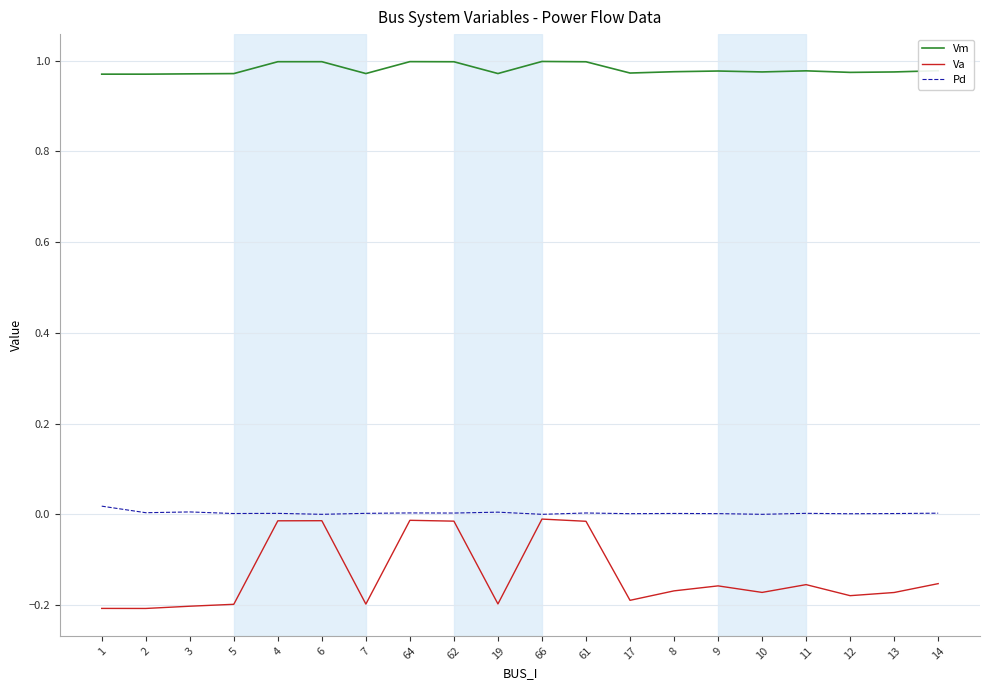

Which series has the widest spread of values?

Va